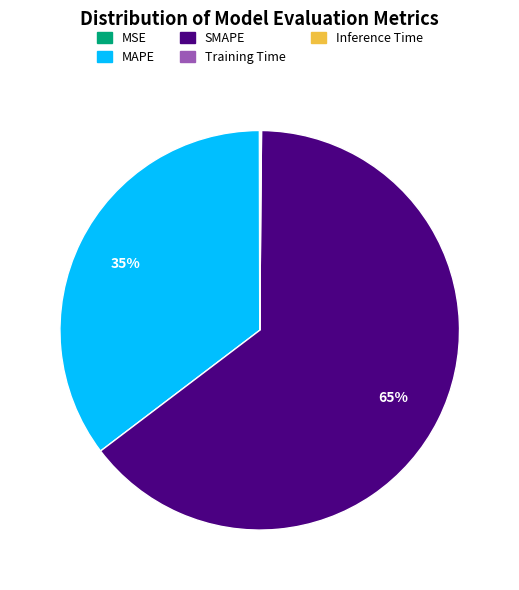

To the nearest percent, what percentage of the pie is MAPE?

35%